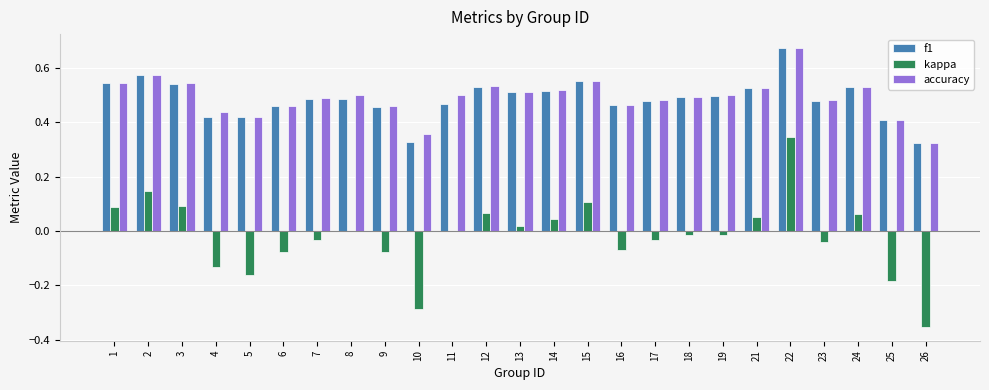

Which category has the highest value in the kappa series?

22